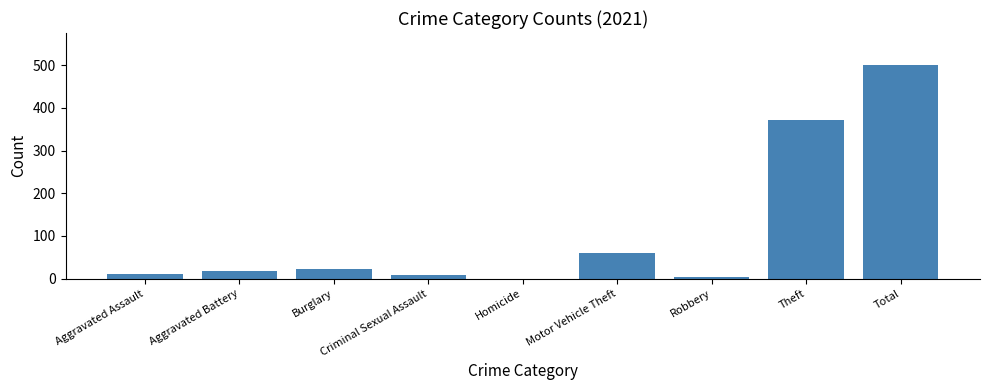

What is the sum of all values?

997